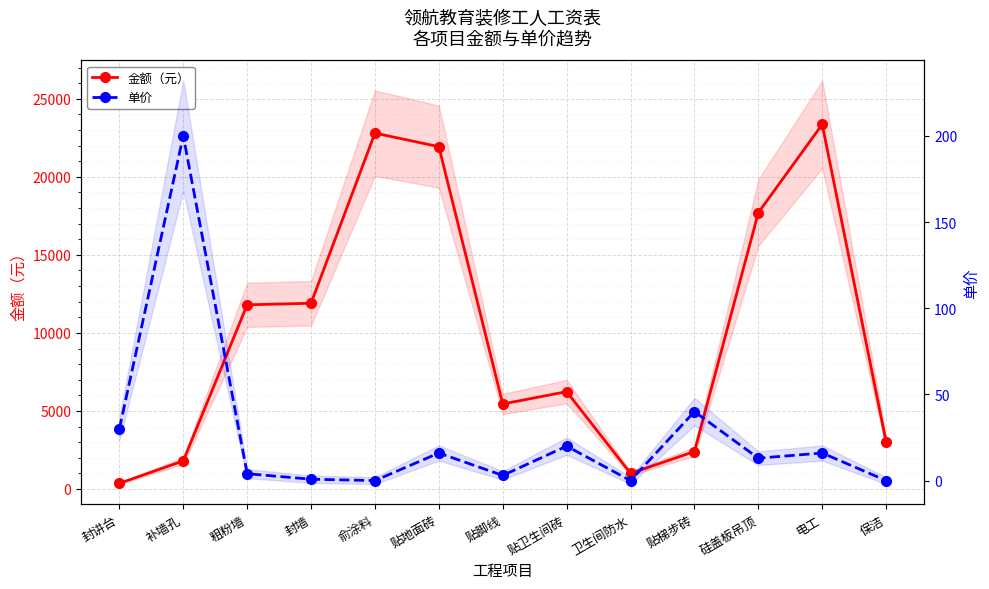

Rank the series by their average value, from highest to lowest.

金额（元）, 单价